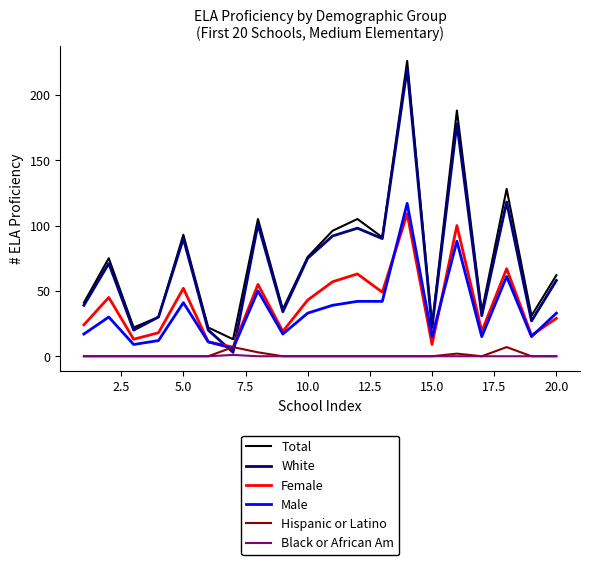

What is the greatest value displayed?

226